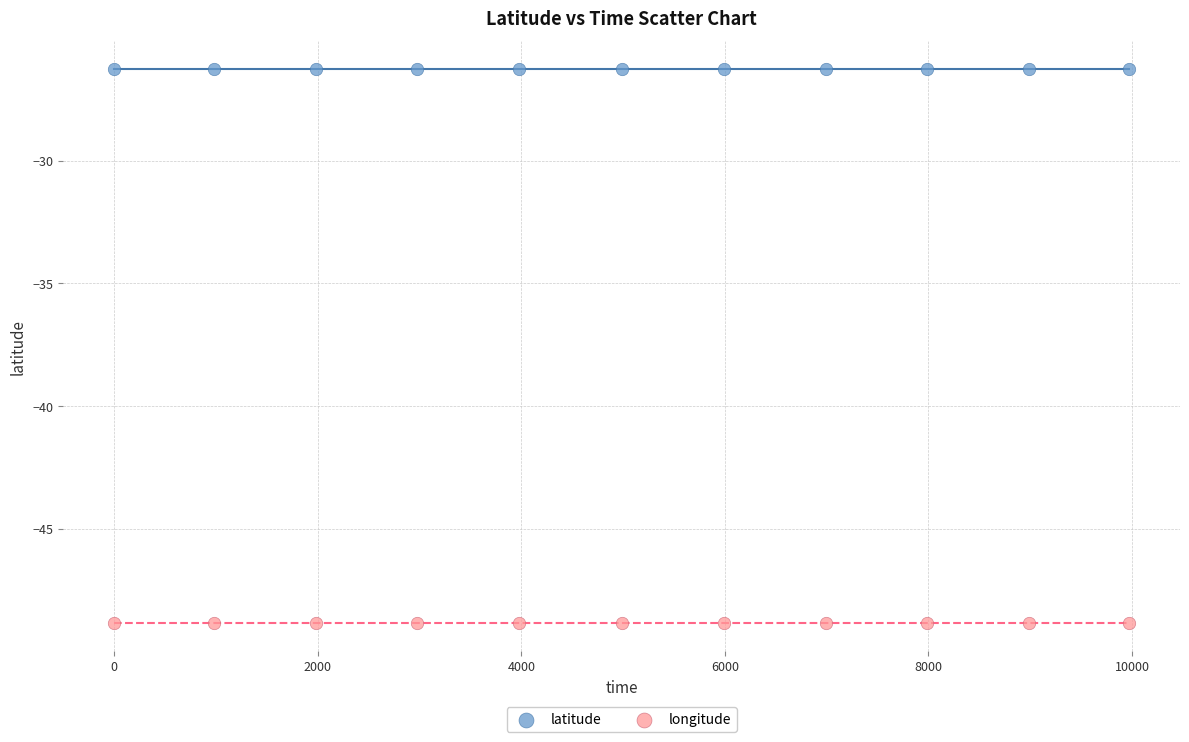

Which series contains the lowest Y value?

longitude